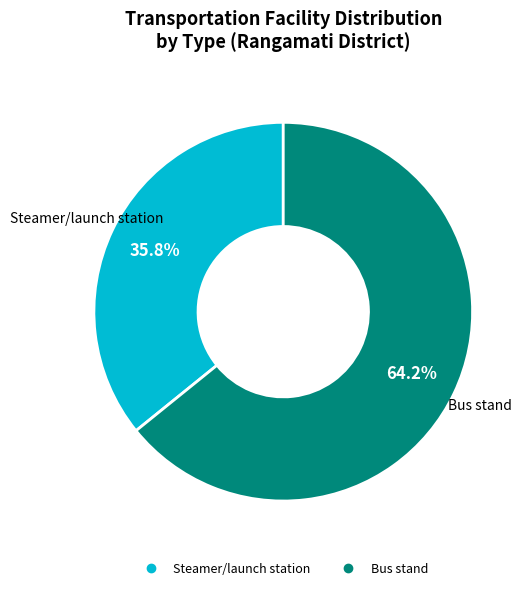

Is there a majority slice in this chart?

Yes